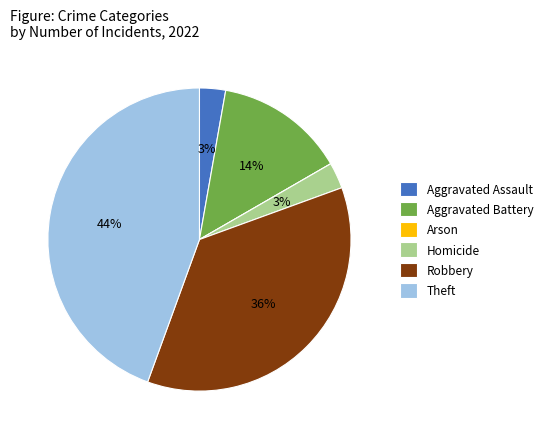

Does any single category account for the majority?

No